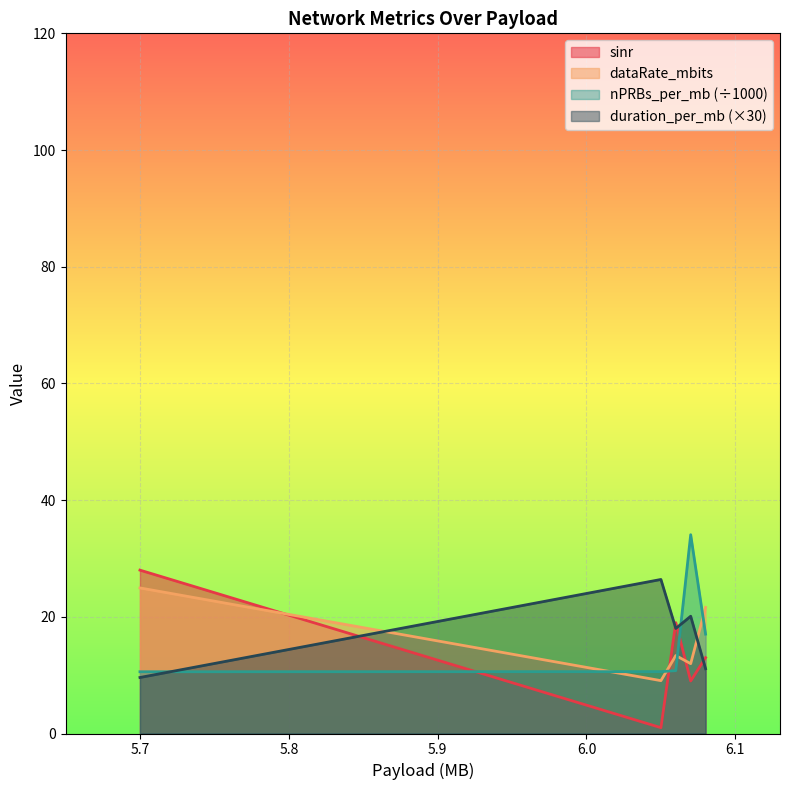

Reading left to right, list all the values displayed in this chart.

sinr: 28.0	1.0	19.0	9.0	13.0
dataRate_mbits: 24.9	9.1	13.4	12.0	21.6
nPRBs_per_mb: 10.6	10.6	10.8	34.1	17.0
duration_per_mb: 9.6	26.4	18.0	20.1	11.1